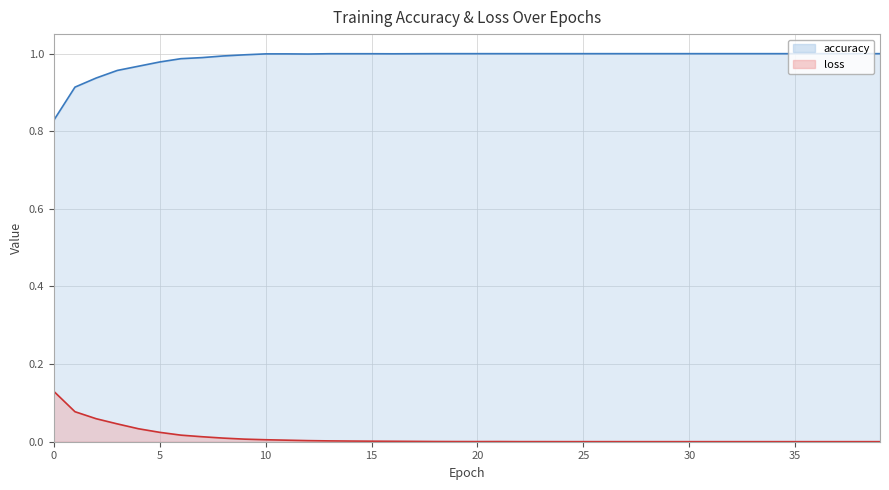

How many distinct data groups are displayed?

2